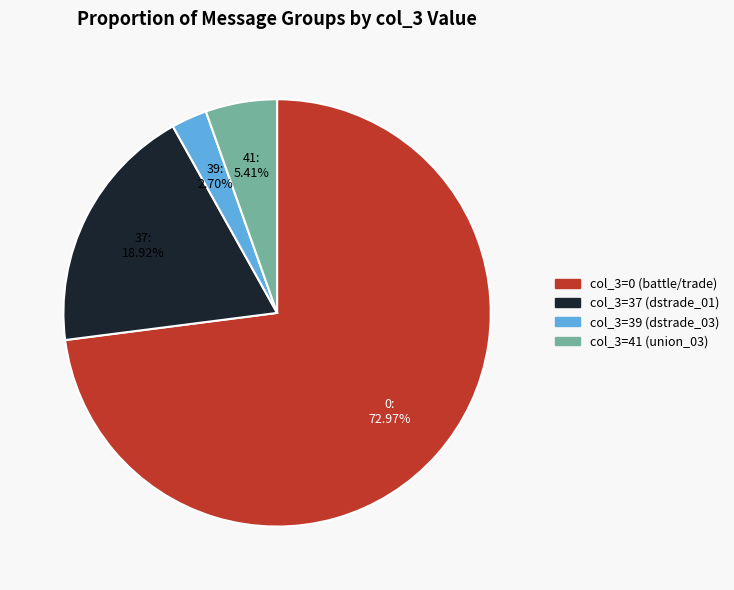

Does any single category account for the majority?

Yes